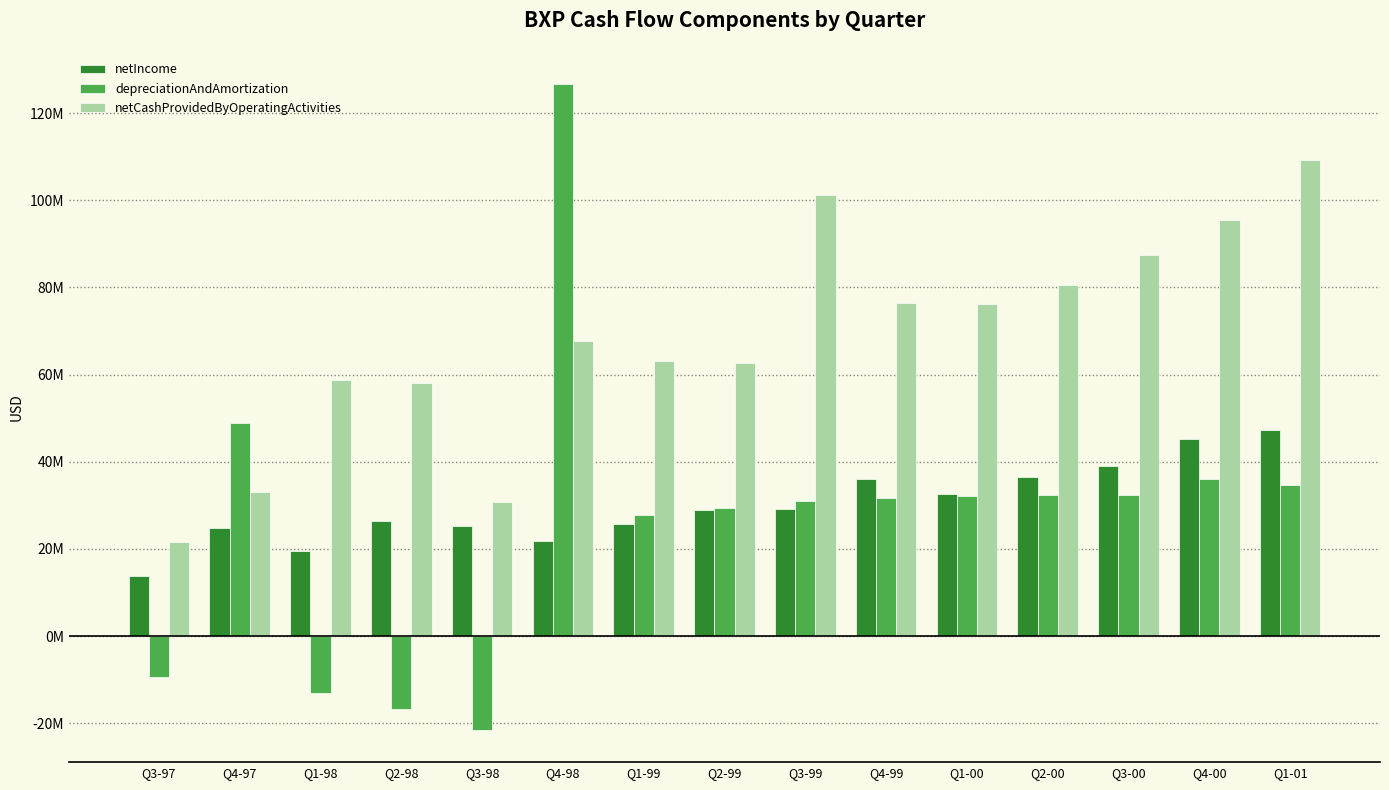

Are the bars grouped side by side (vs. stacked)?

Yes